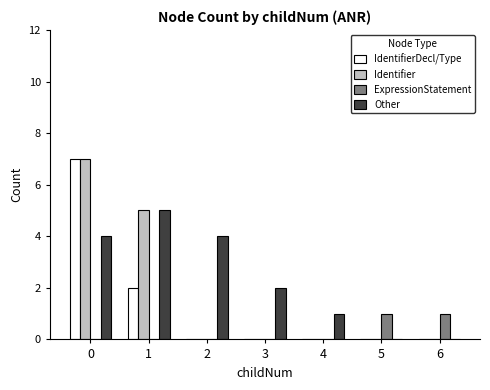

What is the difference between the Other values at 2 and 4?

3